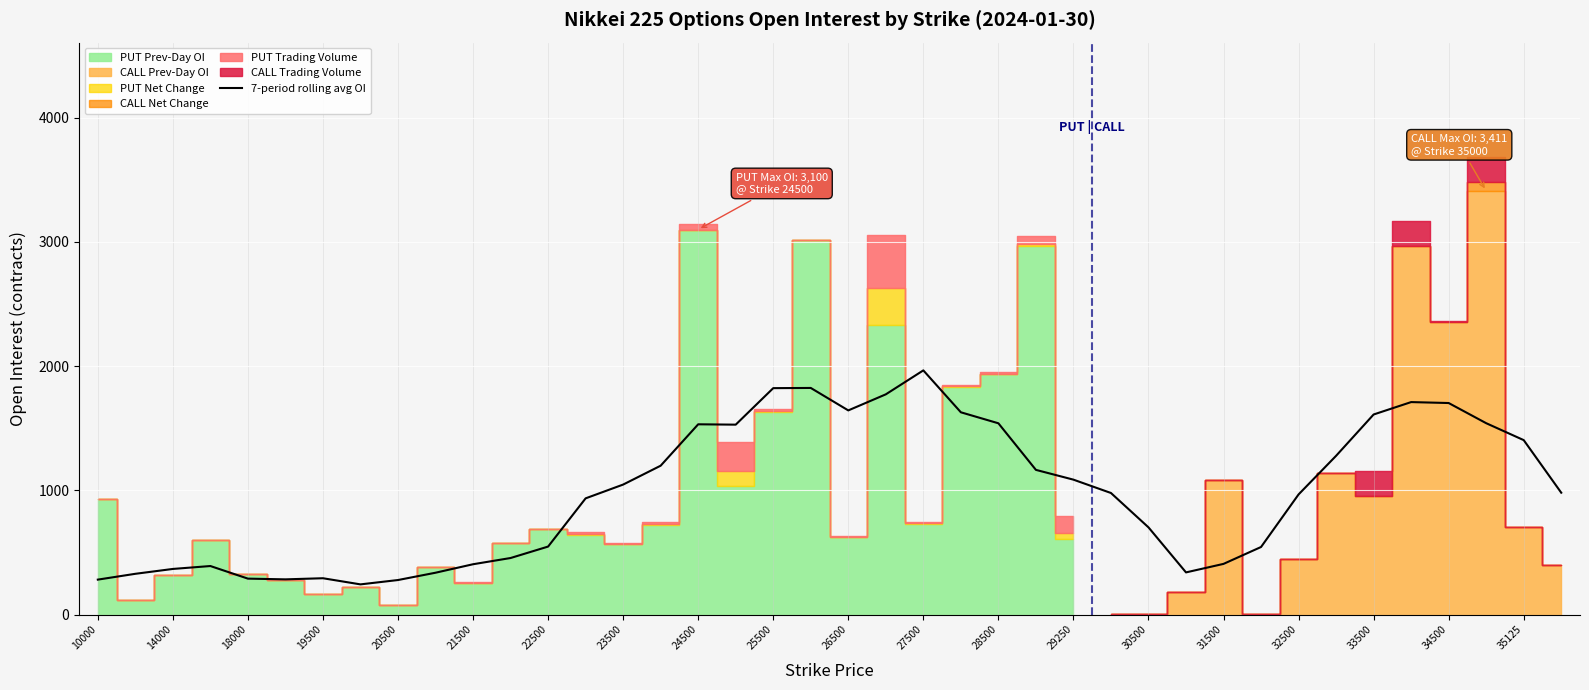

Approximately how many times larger is the value at 23 compared to 33?

1.3